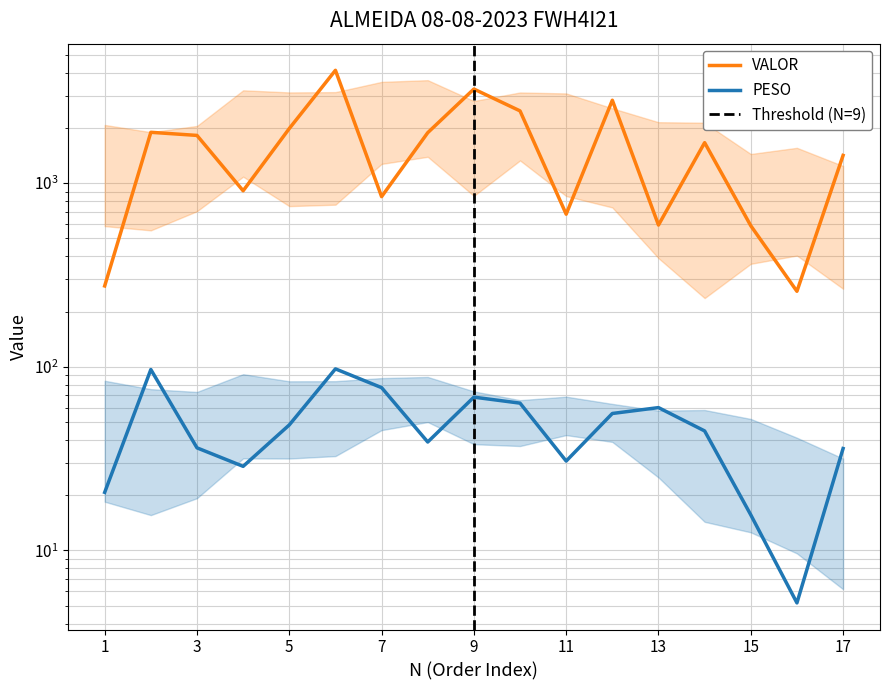

True or false: PESO has more than 0 interior local peaks.

True